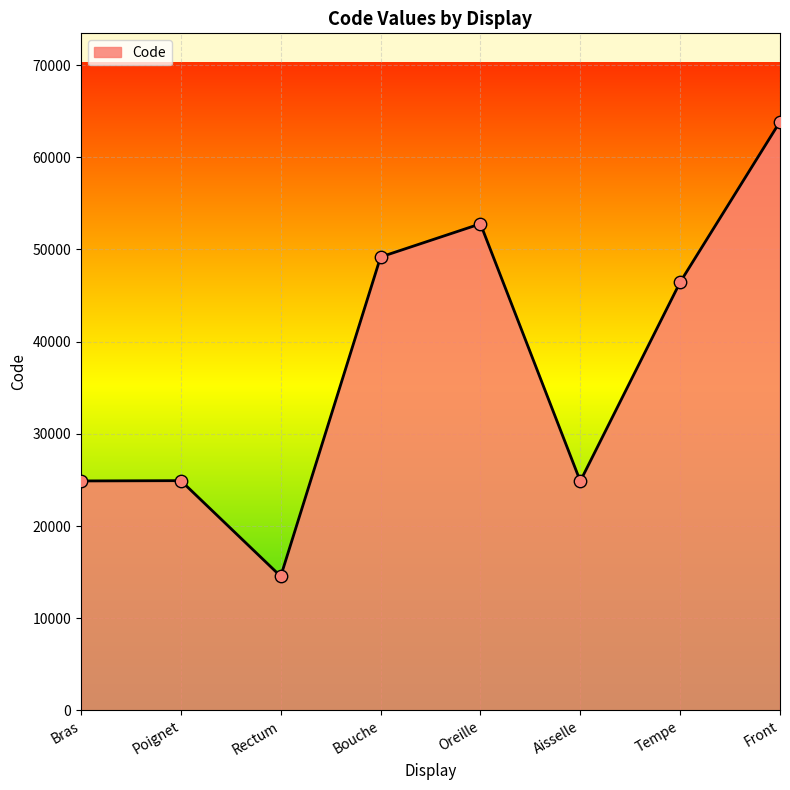

What is the change in value from Poignet to Aisselle?

-58